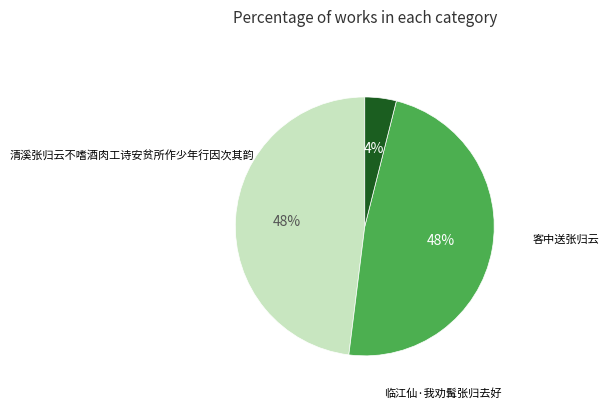

To the nearest percent, what is the difference between the largest and smallest slice percentages?

44%